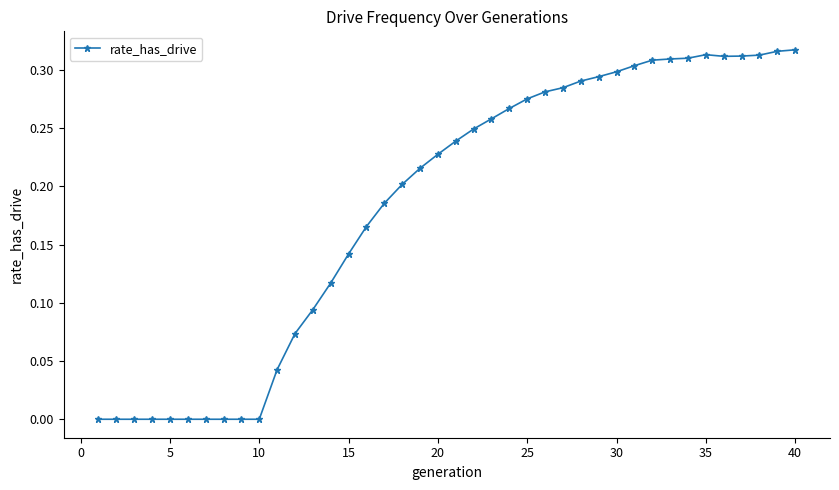

What is the sum of all values?

7.3